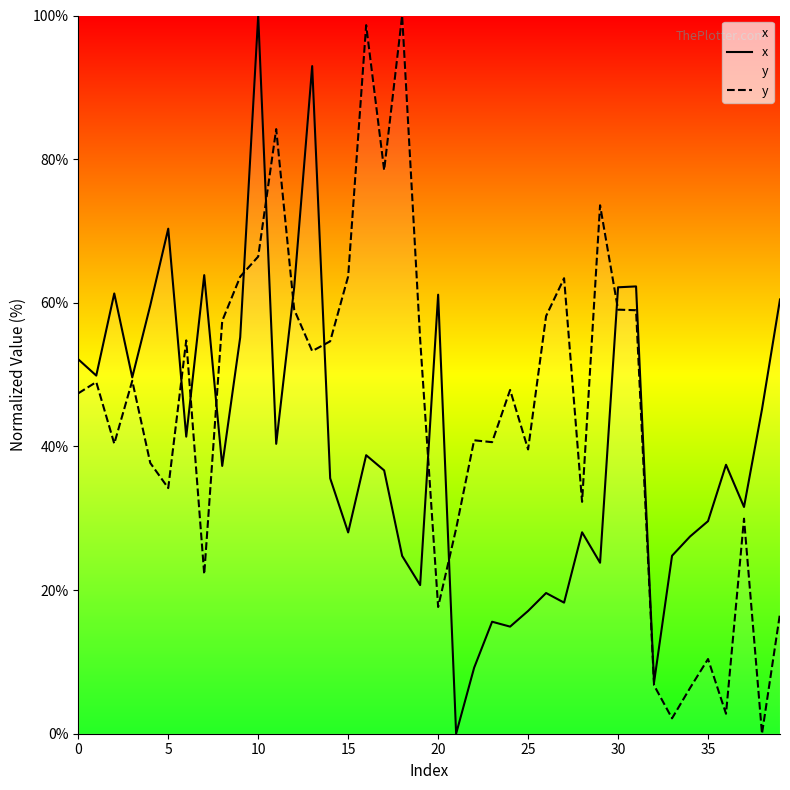

Rank the series by their maximum value, from highest to lowest.

x, y